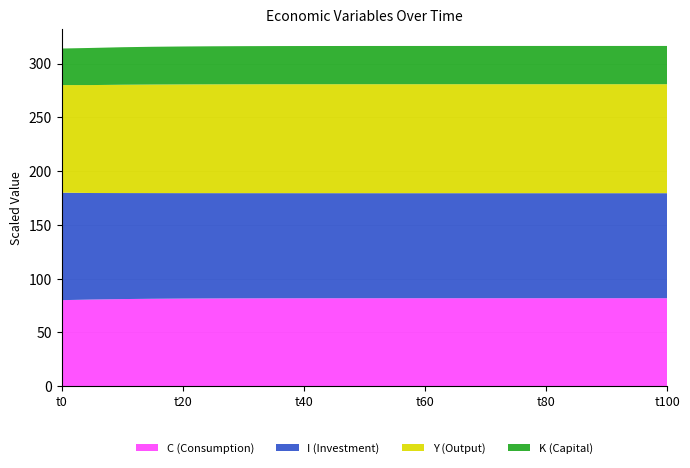

What is the highest value of the C (Consumption) series?

81.8